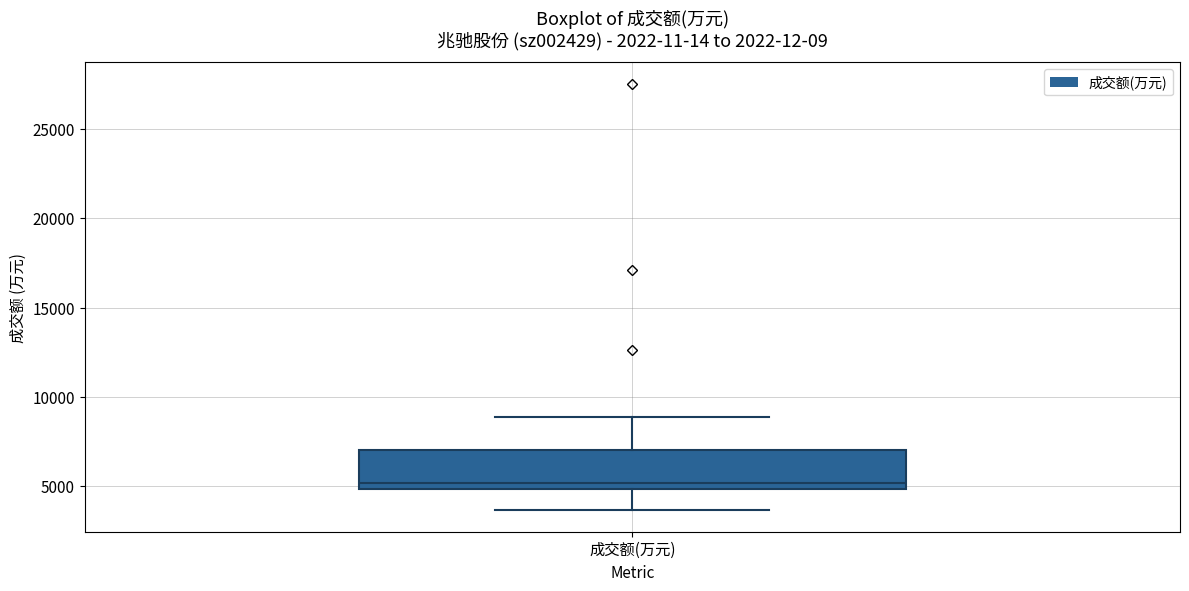

Read this box plot against the y-axis: the position of the median line, the range covered by the box, and the ends of both whiskers. The values are not printed on the chart, so give them approximately, as read against the axis.

median 5000 (just above the box's lower edge), box 5000 to 7000, whiskers 3500 to 9000